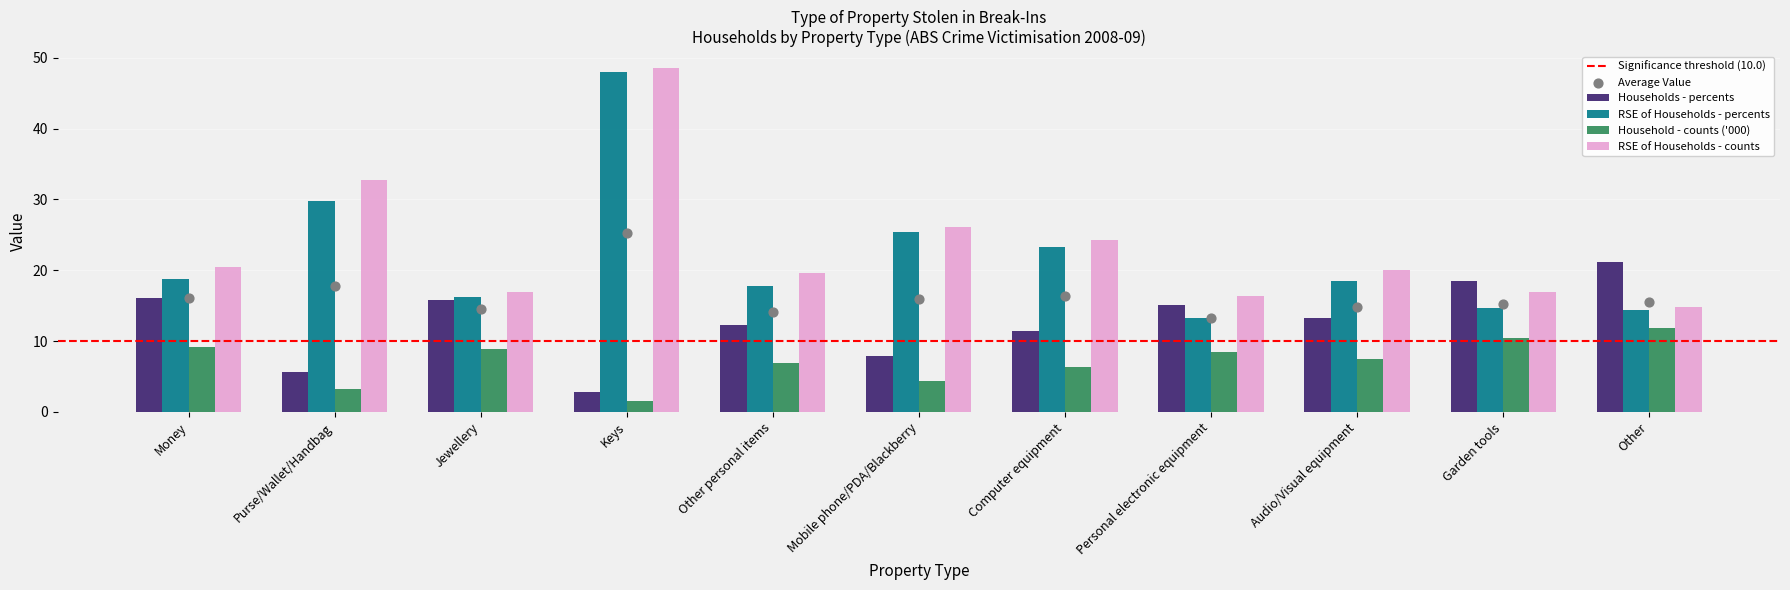

Which series reaches the minimum Y coordinate?

Household - counts ('000)